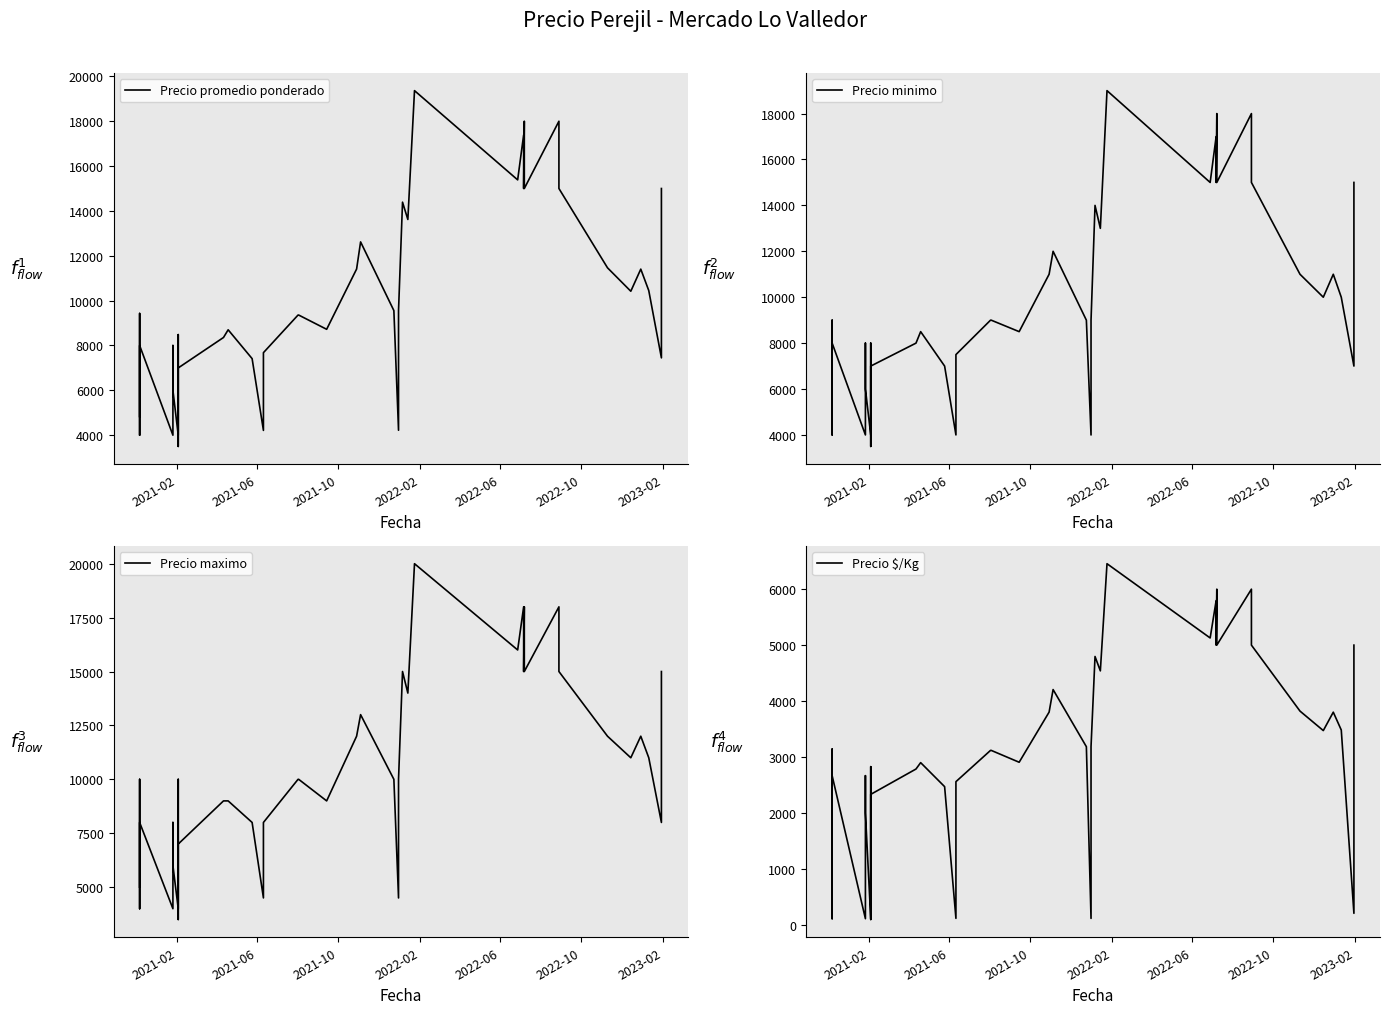

What is the label of the 3rd point from the left?

2021-10